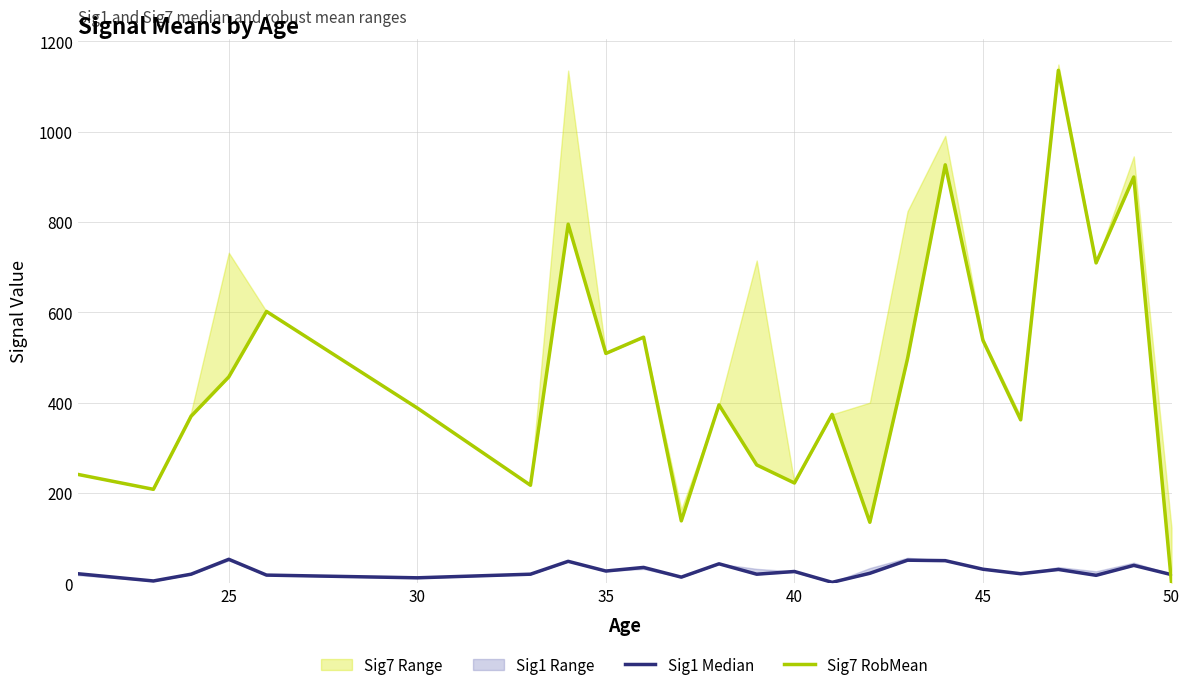

What is the highest value of the Sig7 RobMean series?

1136.1